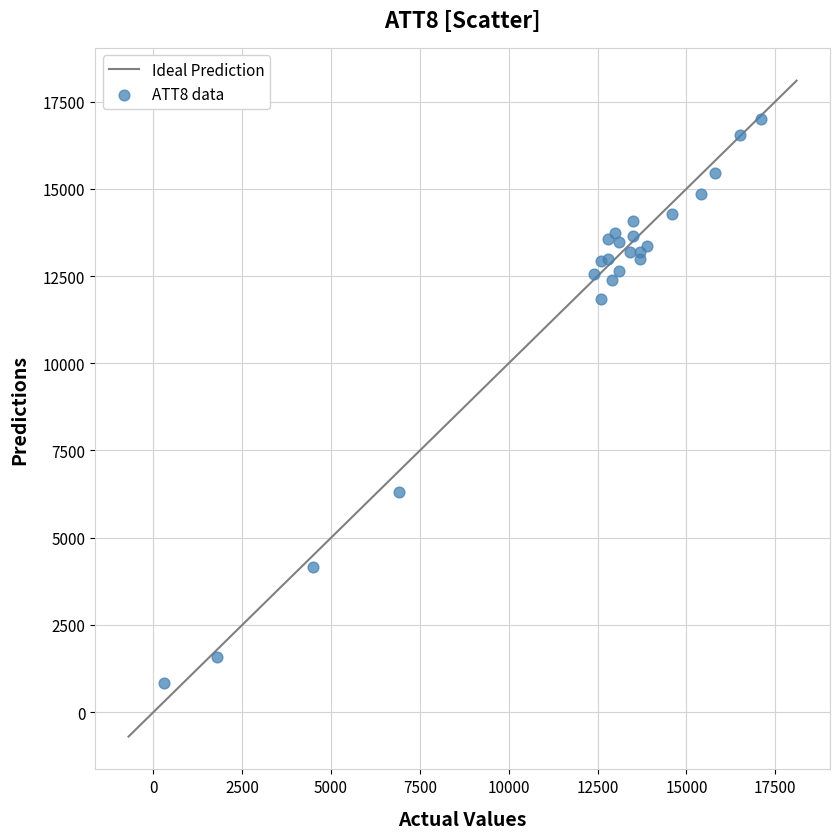

What Y value in the scatter plot is closest to 8911?

6323.2